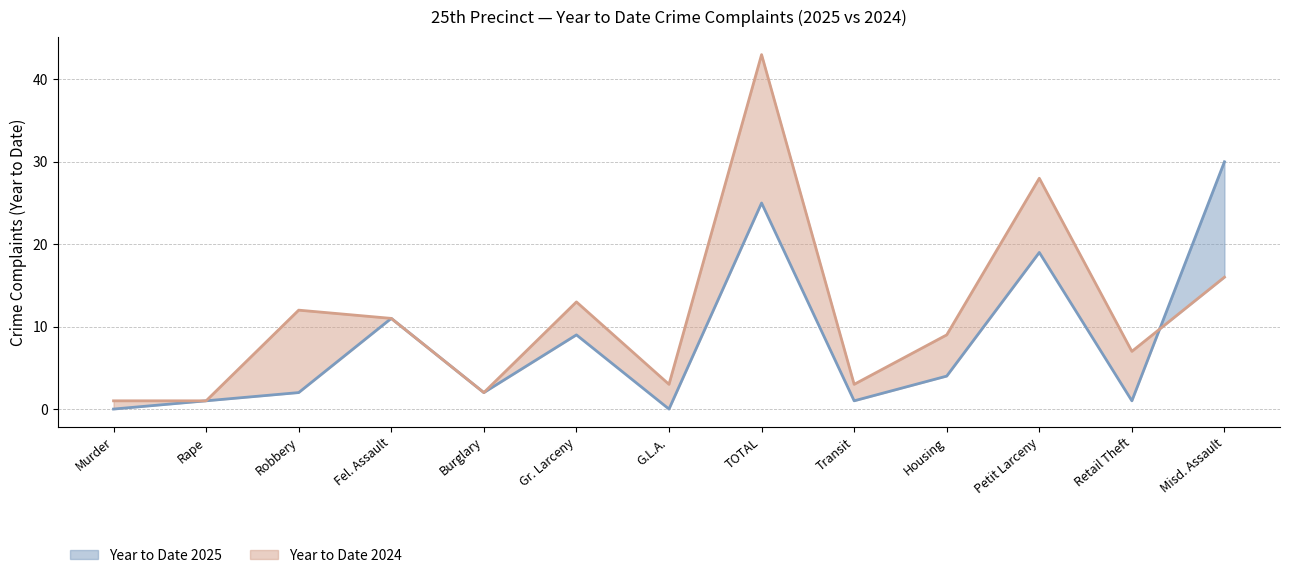

Rank the series by their average value, from lowest to highest.

Year to Date 2025, Year to Date 2024